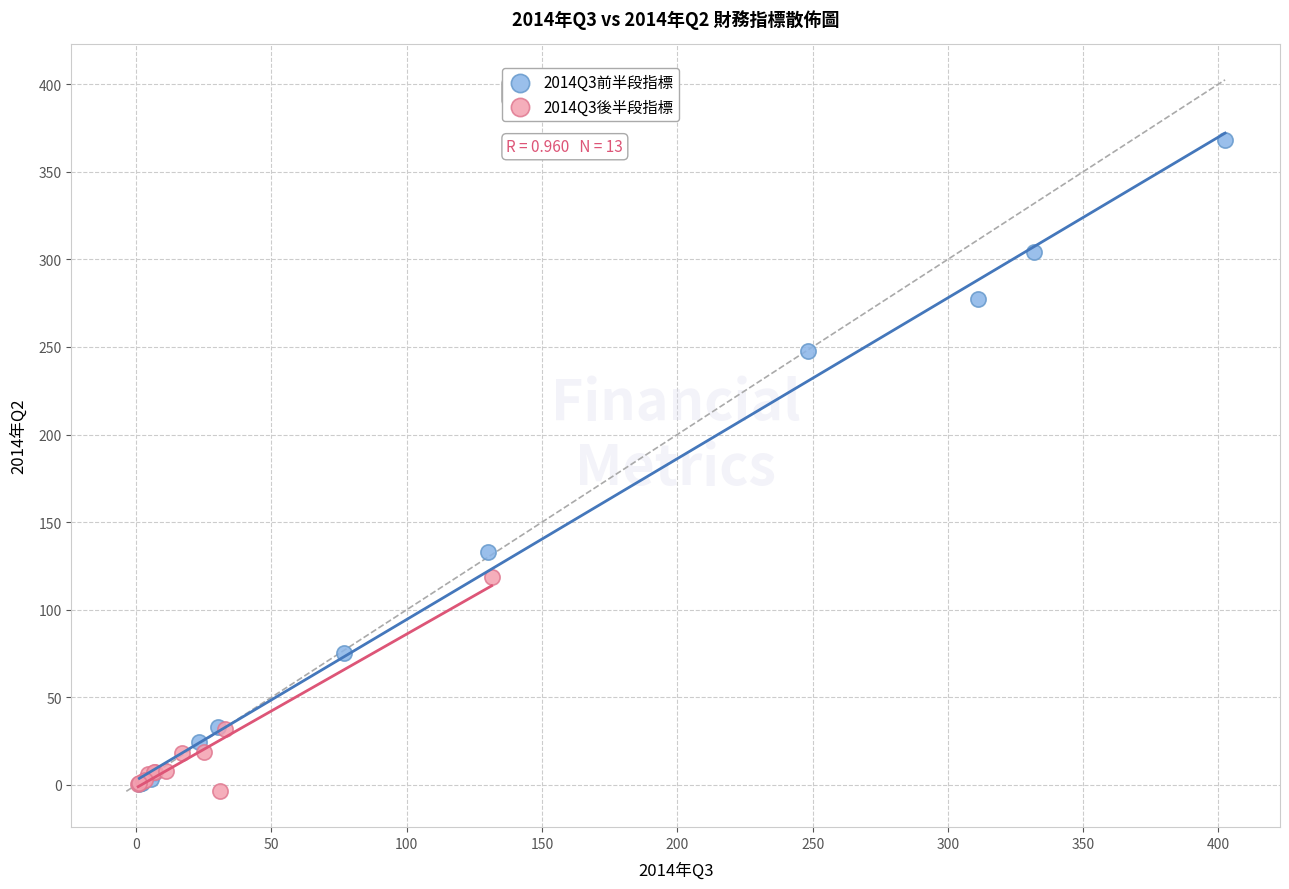

Which series has the widest spread of Y values?

2014Q3前半段指標